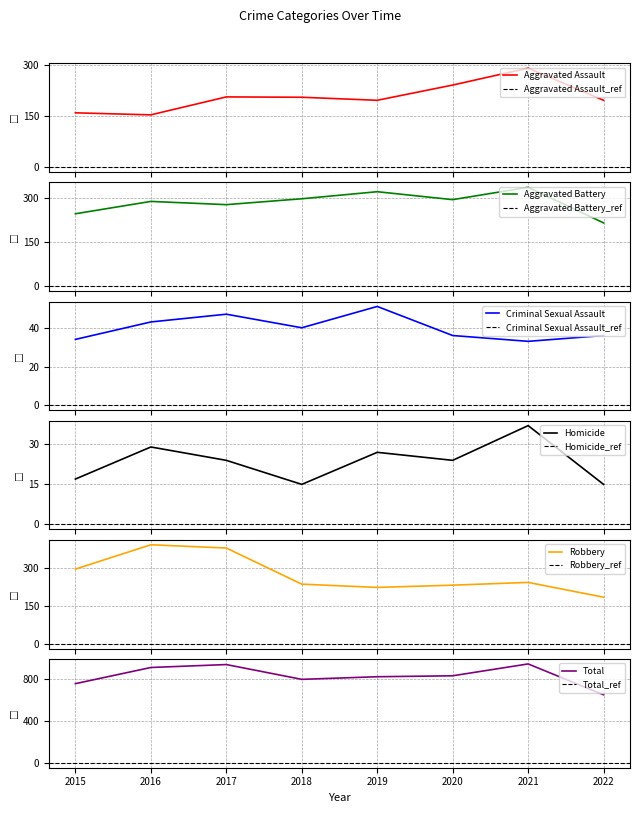

How many values in the Aggravated Assault series exceed 206?

3